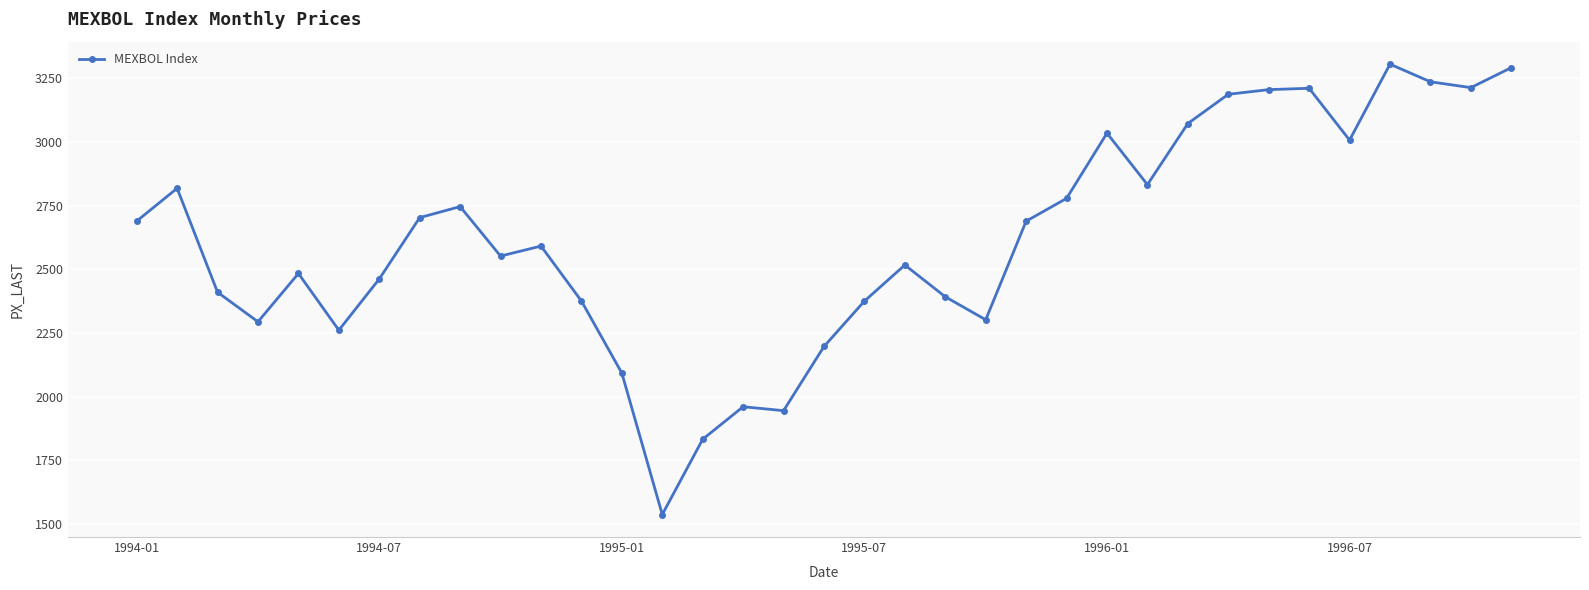

What is the value of the 29th point from the left?

3205.5